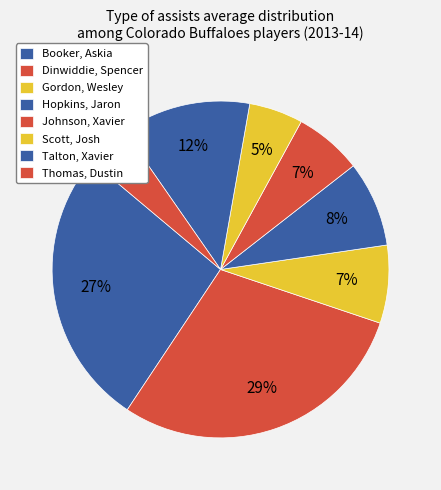

How many segments does this pie chart have?

8